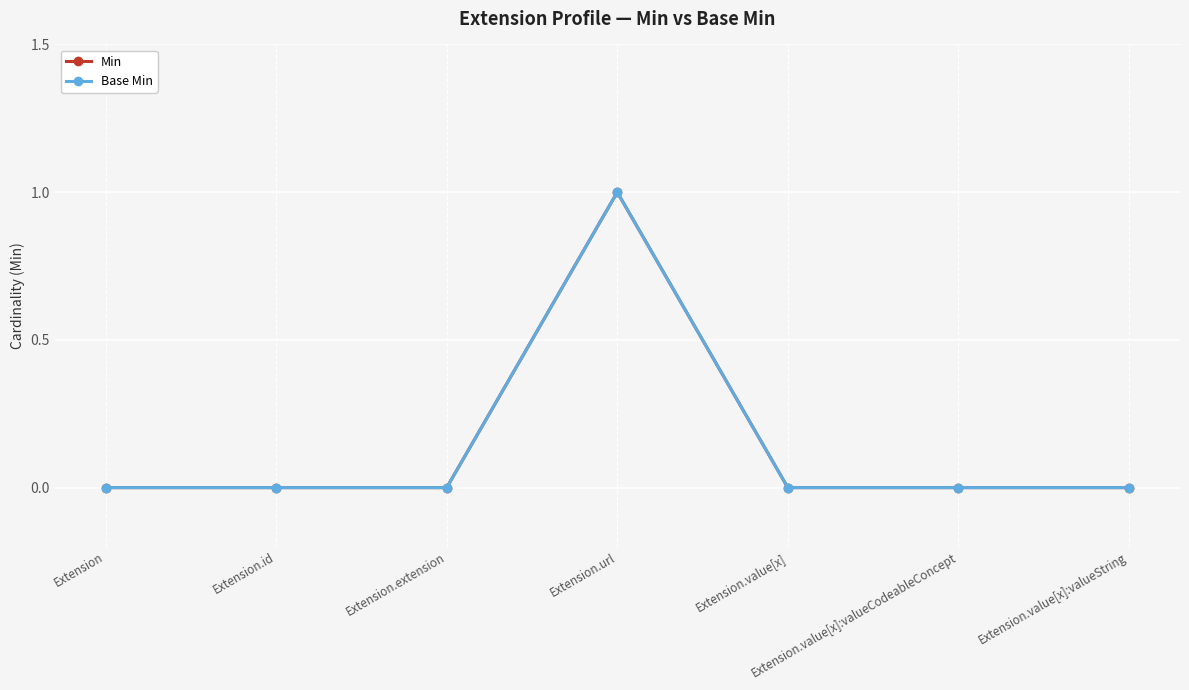

Is this an area chart (filled region under the line)?

No